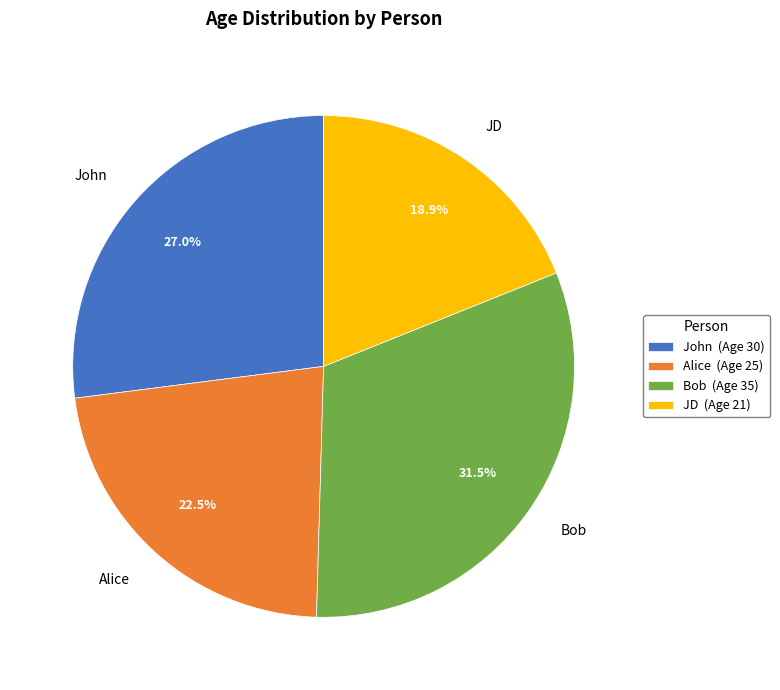

Rank the categories by value from highest to lowest.

Bob, John, Alice, JD